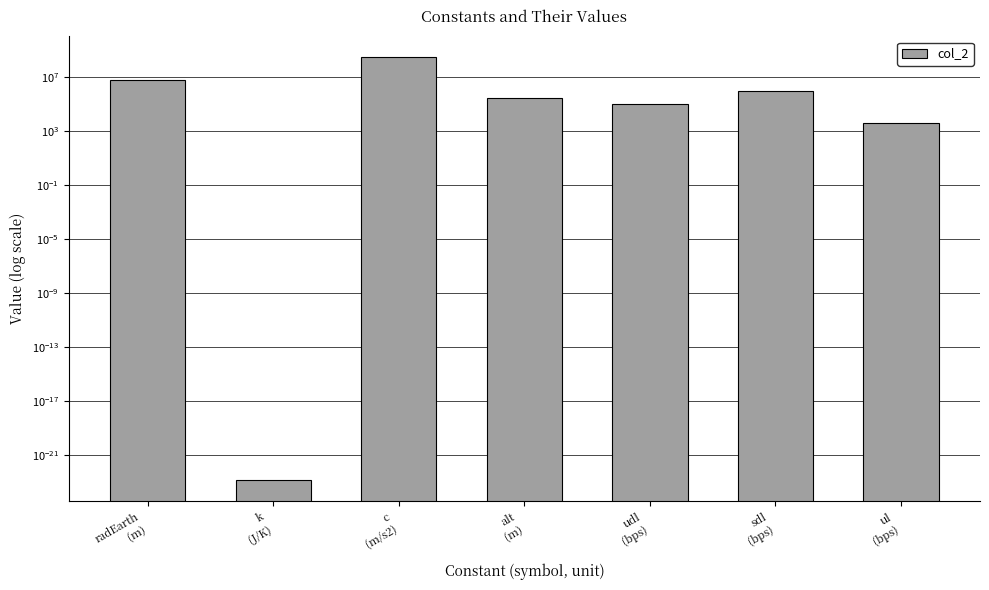

What is the label of the 6th bar from the right?

k
(J/K)